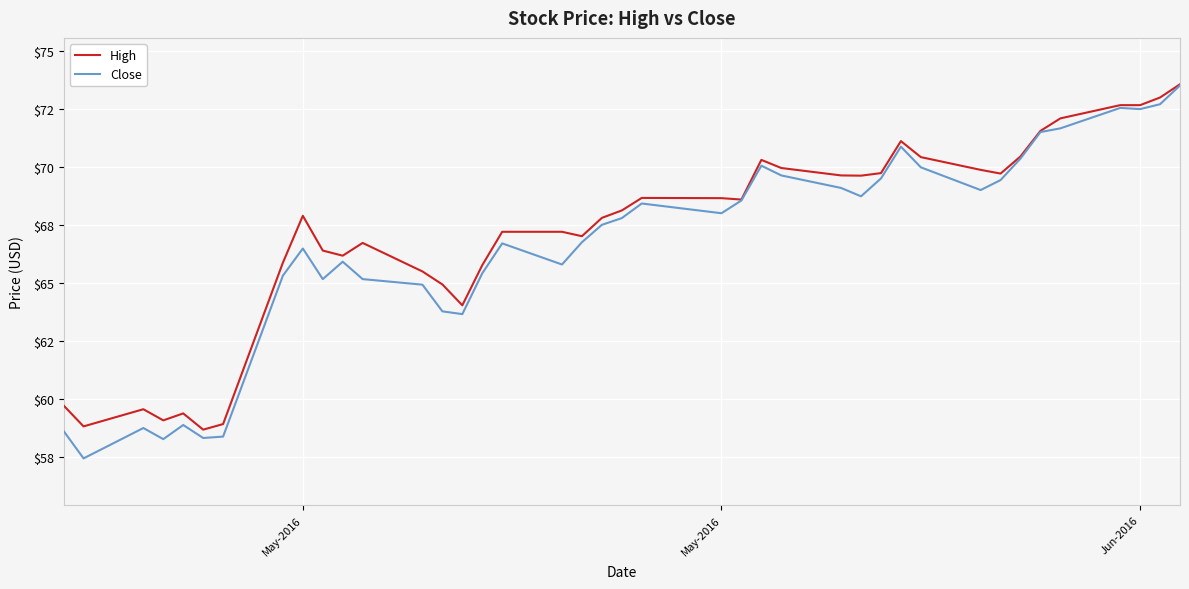

True or false: Close and High cross at least once.

False